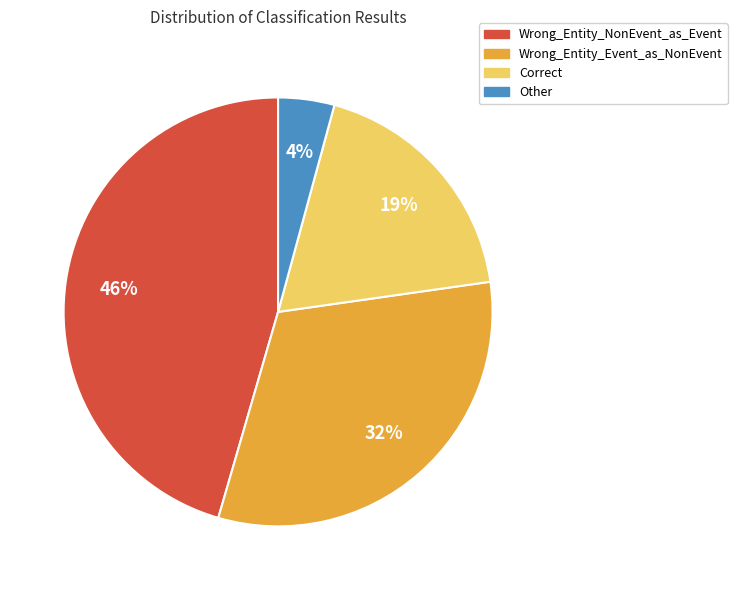

Between Wrong_Entity_NonEvent_as_Event and Wrong_Entity_Event_as_NonEvent, which is larger?

Wrong_Entity_NonEvent_as_Event